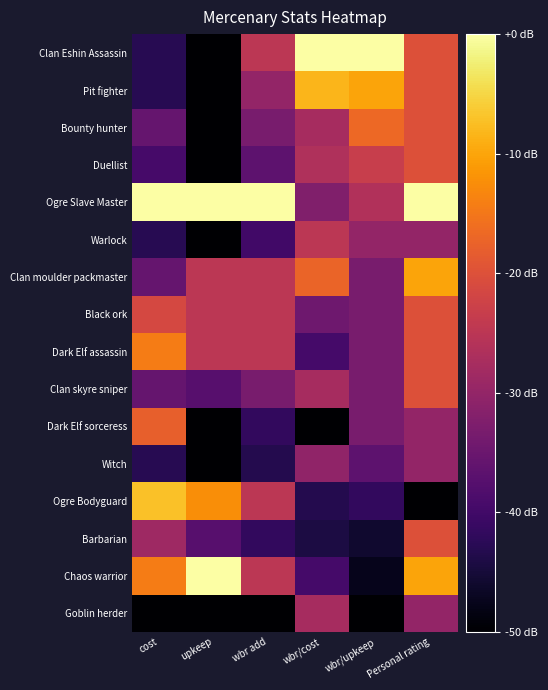

Reading right to left, list all the values displayed in this chart.

Clan Eshin Assassin: Personal rating=-20.0	wbr/upkeep=0.0	wbr/cost=0.0	wbr add=-25.0	upkeep=-50.0	cost=-42.9
Pit fighter: Personal rating=-20.0	wbr/upkeep=-10.0	wbr/cost=-8.3	wbr add=-30.0	upkeep=-50.0	cost=-42.9
Bounty hunter: Personal rating=-20.0	wbr/upkeep=-16.7	wbr/cost=-27.7	wbr add=-33.3	upkeep=-50.0	cost=-35.7
Duellist: Personal rating=-20.0	wbr/upkeep=-23.4	wbr/cost=-26.5	wbr add=-36.7	upkeep=-50.0	cost=-39.3
Ogre Slave Master: Personal rating=0.0	wbr/upkeep=-26.2	wbr/cost=-32.3	wbr add=0.0	upkeep=0.0	cost=0.0
Warlock: Personal rating=-30.0	wbr/upkeep=-30.0	wbr/cost=-24.9	wbr add=-40.0	upkeep=-50.0	cost=-42.9
Clan moulder packmaster: Personal rating=-10.0	wbr/upkeep=-33.4	wbr/cost=-17.3	wbr add=-25.0	upkeep=-25.0	cost=-35.7
Black ork: Personal rating=-20.0	wbr/upkeep=-33.4	wbr/cost=-34.6	wbr add=-25.0	upkeep=-25.0	cost=-21.4
Dark Elf assassin: Personal rating=-20.0	wbr/upkeep=-33.4	wbr/cost=-39.5	wbr add=-25.0	upkeep=-25.0	cost=-14.3
Clan skyre sniper: Personal rating=-20.0	wbr/upkeep=-33.4	wbr/cost=-27.7	wbr add=-33.3	upkeep=-37.5	cost=-35.7
Dark Elf sorceress: Personal rating=-30.0	wbr/upkeep=-33.4	wbr/cost=-50.0	wbr add=-41.7	upkeep=-50.0	cost=-17.9
Witch: Personal rating=-30.0	wbr/upkeep=-36.7	wbr/cost=-30.4	wbr add=-43.3	upkeep=-50.0	cost=-42.9
Ogre Bodyguard: Personal rating=-50.0	wbr/upkeep=-41.7	wbr/cost=-43.2	wbr add=-25.0	upkeep=-12.5	cost=-7.1
Barbarian: Personal rating=-20.0	wbr/upkeep=-45.9	wbr/cost=-44.3	wbr add=-41.7	upkeep=-37.5	cost=-28.6
Chaos warrior: Personal rating=-10.0	wbr/upkeep=-47.7	wbr/cost=-39.5	wbr add=-25.0	upkeep=0.0	cost=-14.3
Goblin herder: Personal rating=-30.0	wbr/upkeep=-50.0	wbr/cost=-27.7	wbr add=-50.0	upkeep=-50.0	cost=-50.0